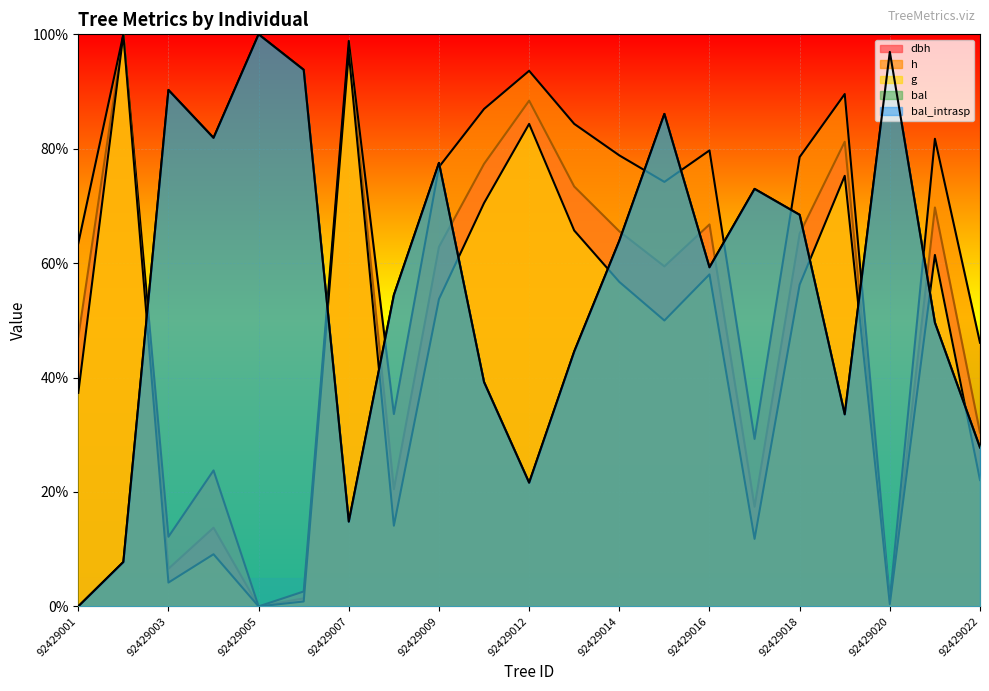

Which series has the largest total across all categories?

h